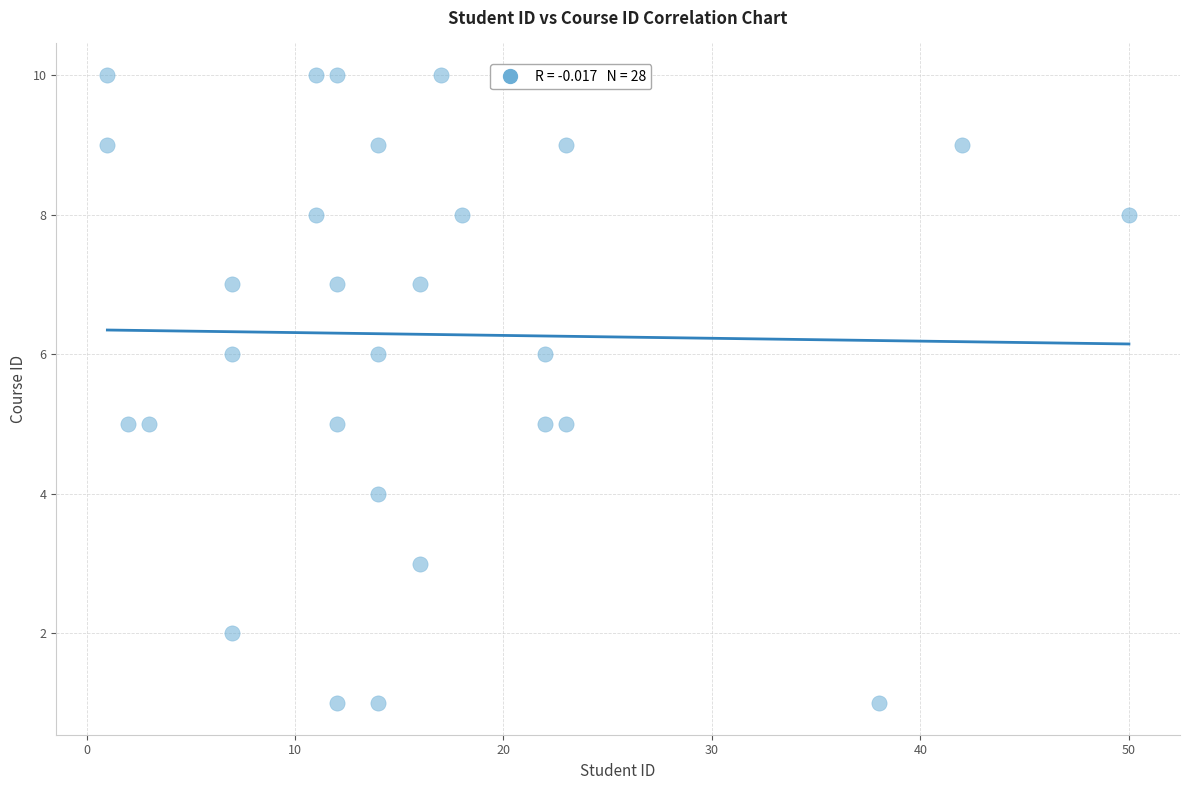

What is the range of Y values (max minus min)?

9